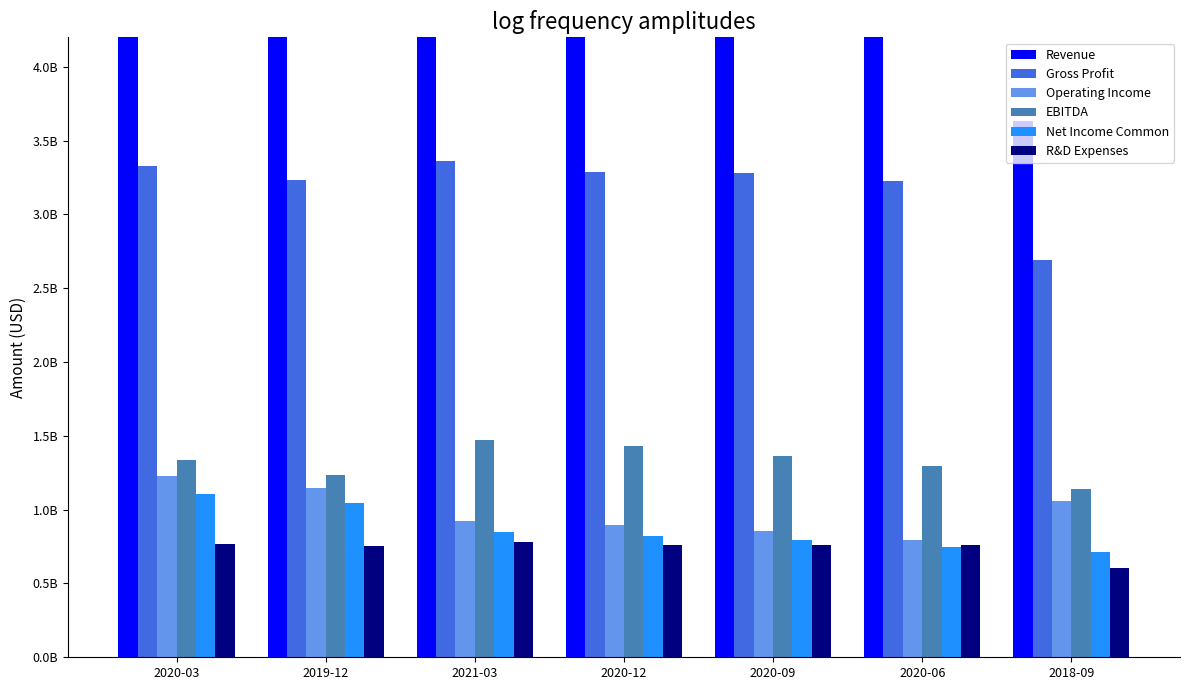

The Net Income Common series shows 1046900000 at 2019-12. True or false?

True